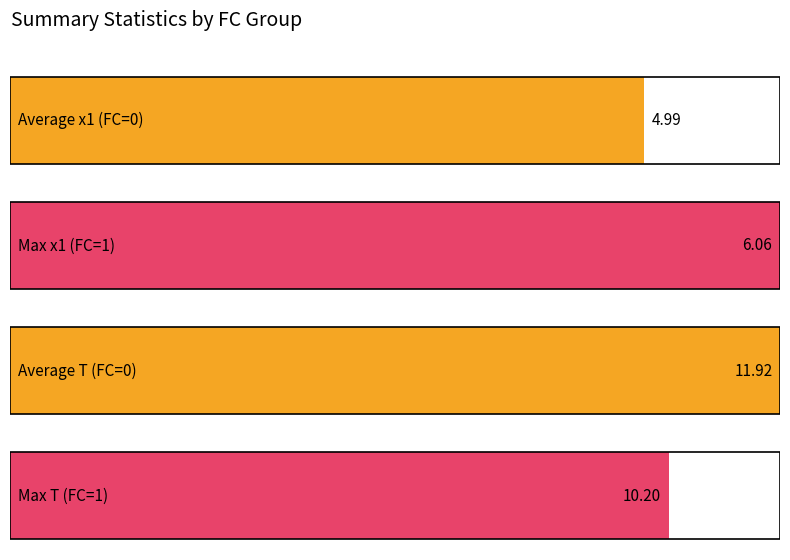

Where does the Mean T by FC series first go above 10?

FC=0